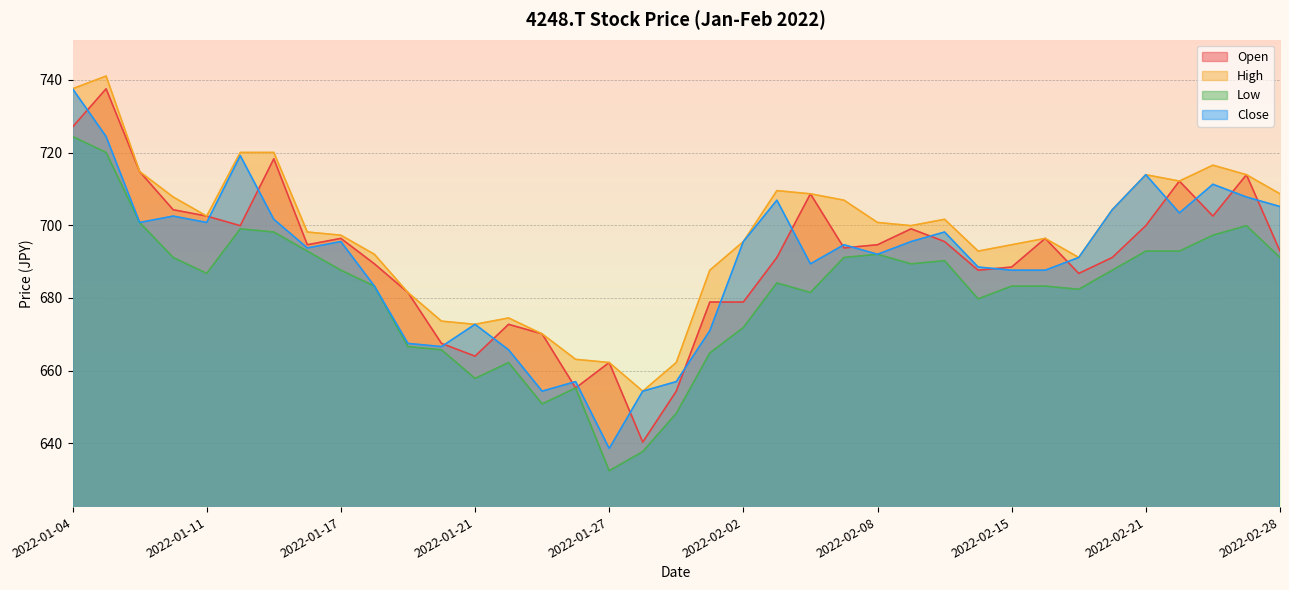

Which series changed the most between 2022-01-06 and 2022-02-28?

Open